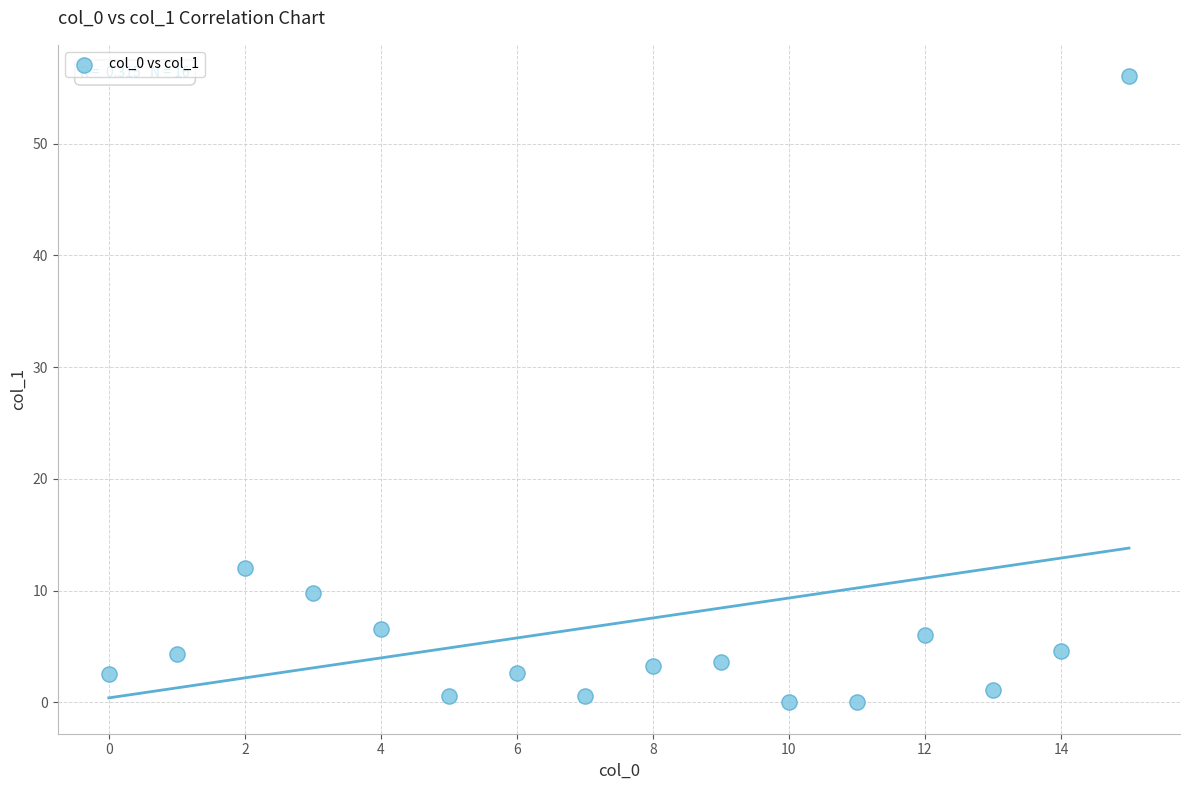

What Y value in the scatter plot is closest to 28?

12.1